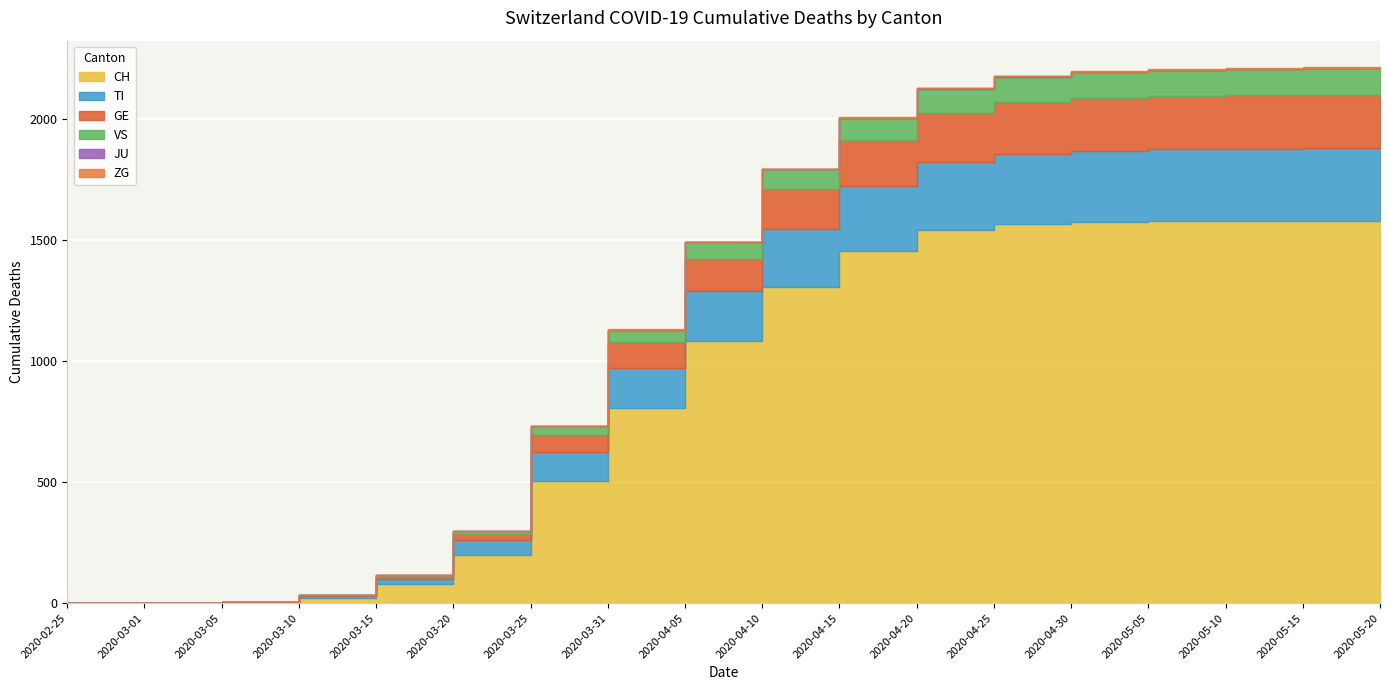

True or false: ZG and JU cross at least once.

False